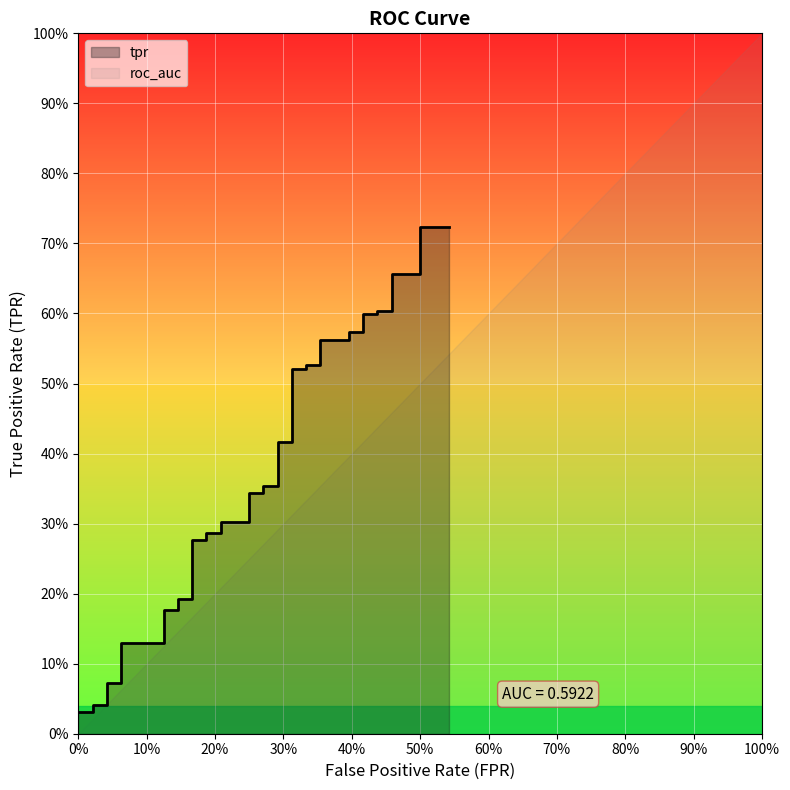

What is the difference between the second highest and minimum values?

0.7